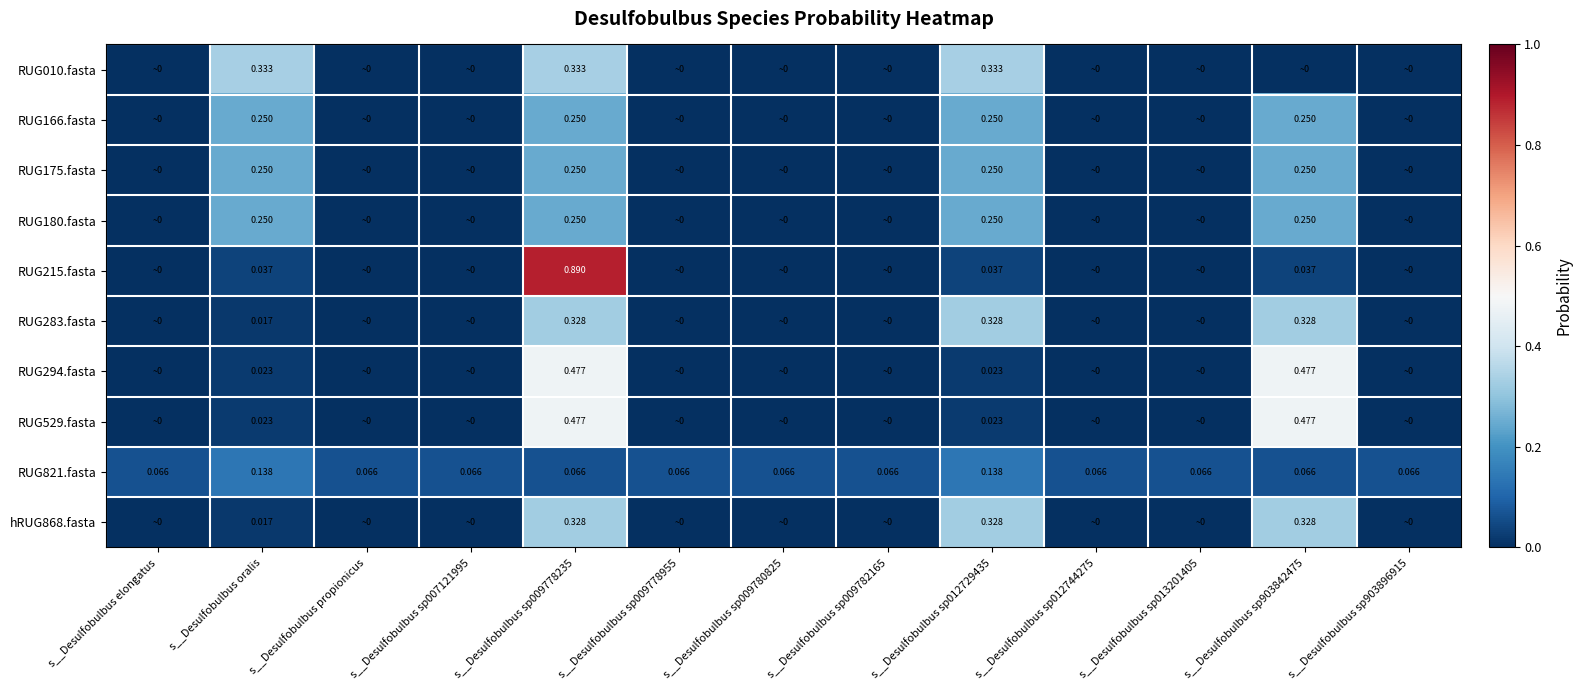

What is the sum of all RUG294.fasta values?

1.0